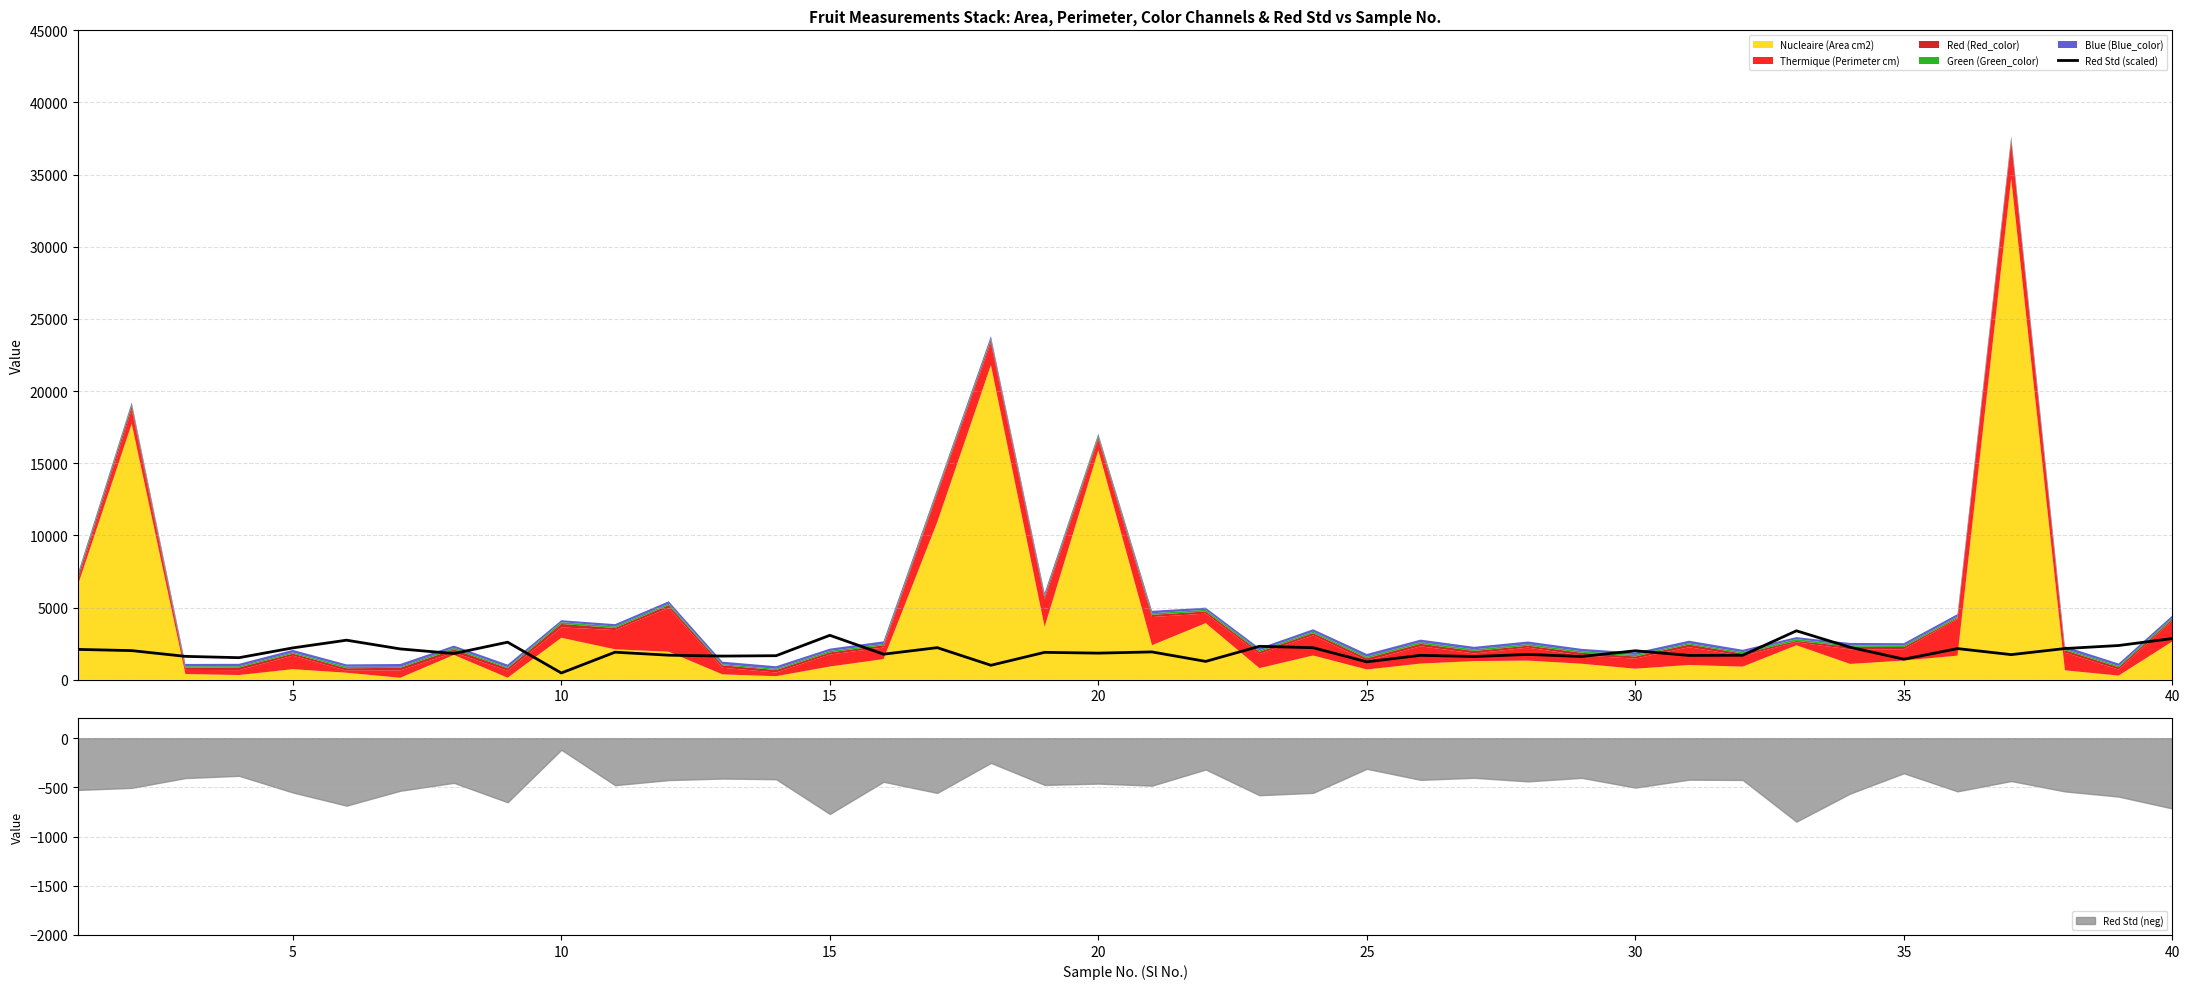

Reading left to right, what are all the values shown in this chart?

2104.4	2020.4	1621.2	1530.8	2208.4	2742.4	2138.0	1816.0	2604.8	470.0	1911.2	1703.6	1641.2	1668.4	3080.8	1772.4	2225.6	1004.8	1900.4	1846.4	1929.2	1273.6	2318.8	2222.4	1244.4	1693.6	1610.8	1756.8	1612.4	2010.0	1687.2	1698.8	3392.8	2252.0	1426.8	2160.8	1742.8	2164.0	2374.4	2857.6